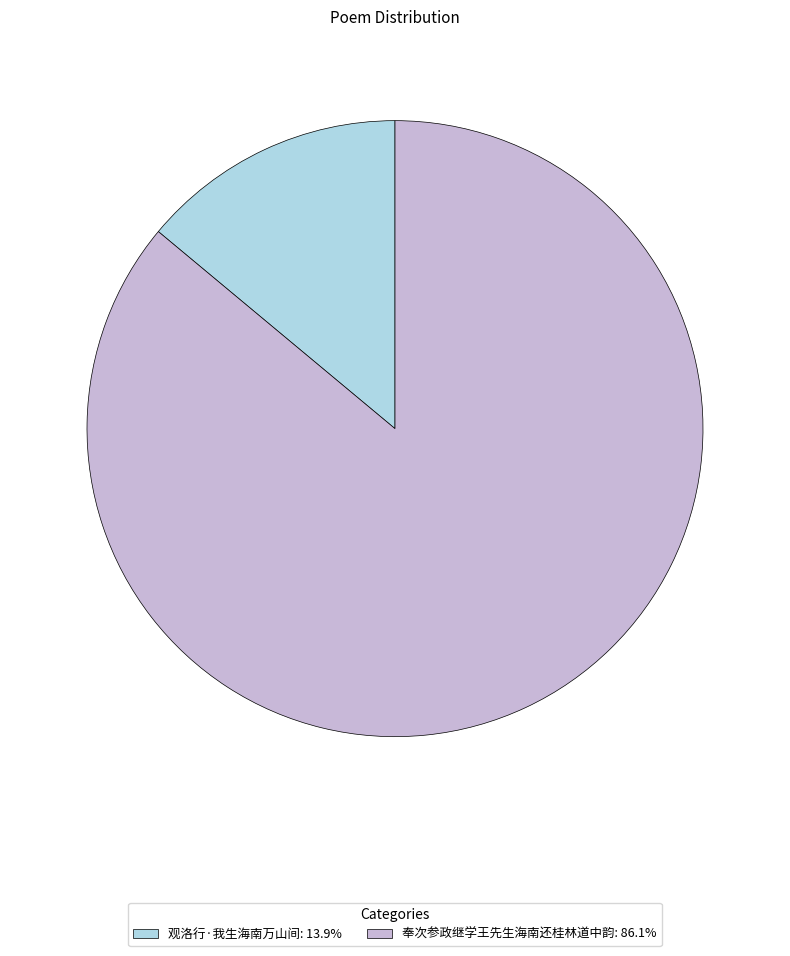

Which has a higher value, 观洛行·我生海南万山间 or 奉次参政继学王先生海南还桂林道中韵?

奉次参政继学王先生海南还桂林道中韵